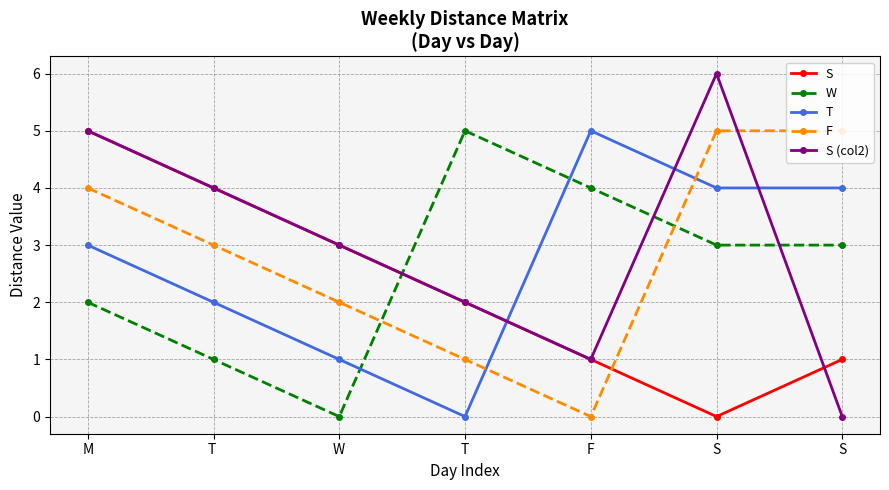

What is the sum of the W values at F and S?

7